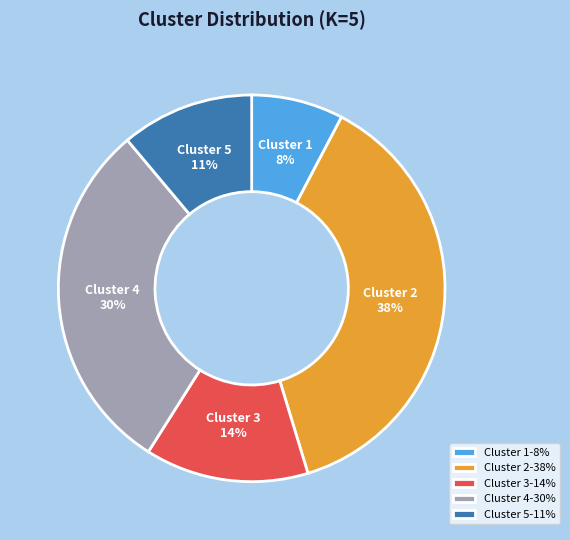

Count the number of slices in the pie.

5